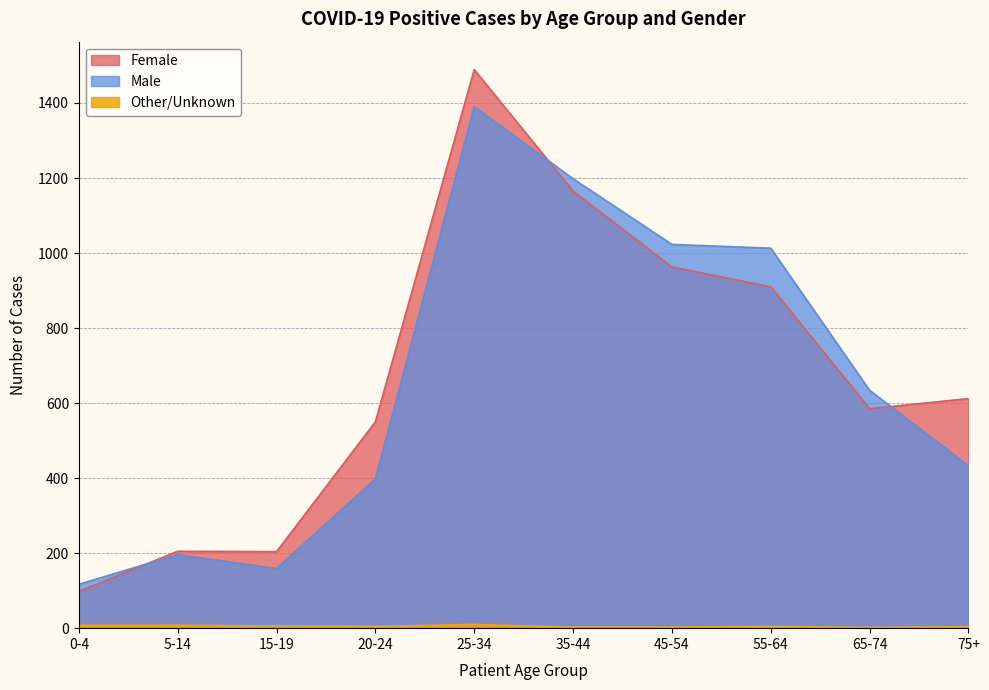

What is the value of the Male point at the 8th from the left?

1013